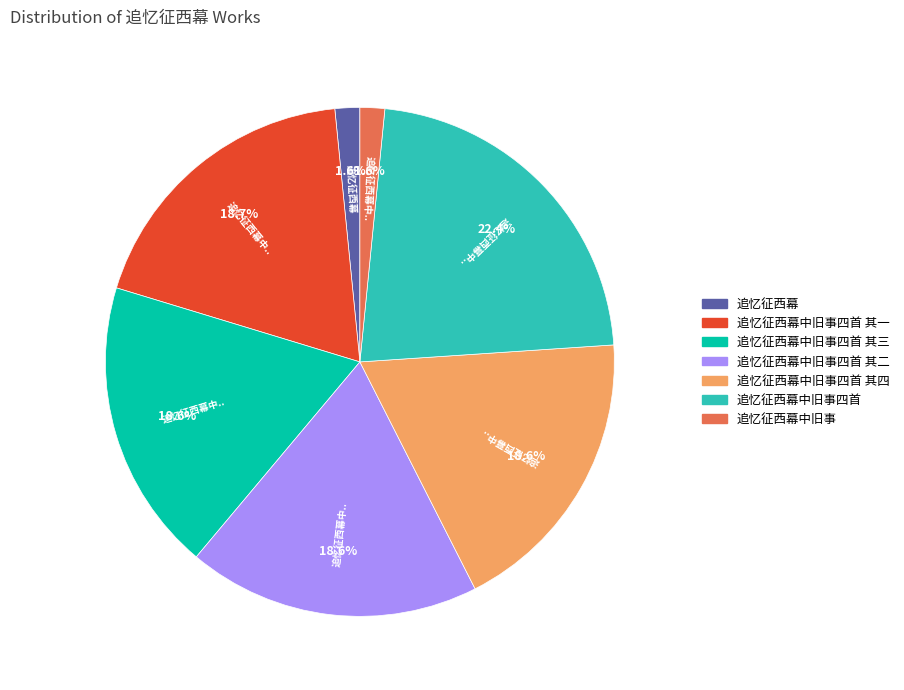

Does any single category account for the majority?

No